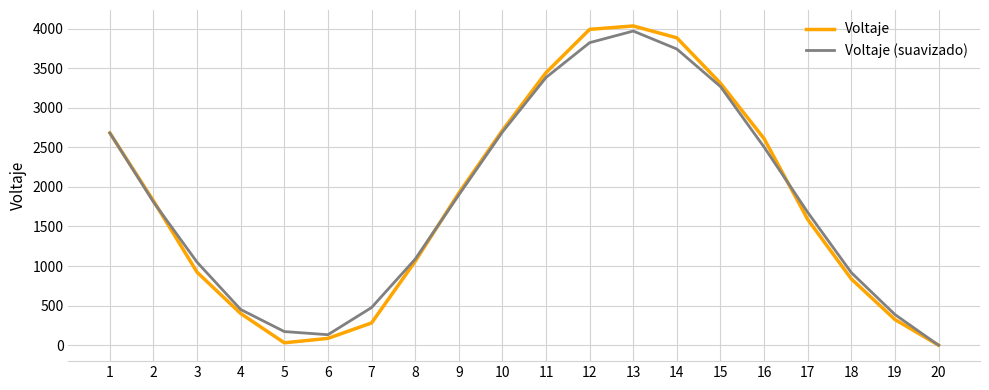

In Voltaje, how many points are lower than both neighbors (excluding endpoints)?

1